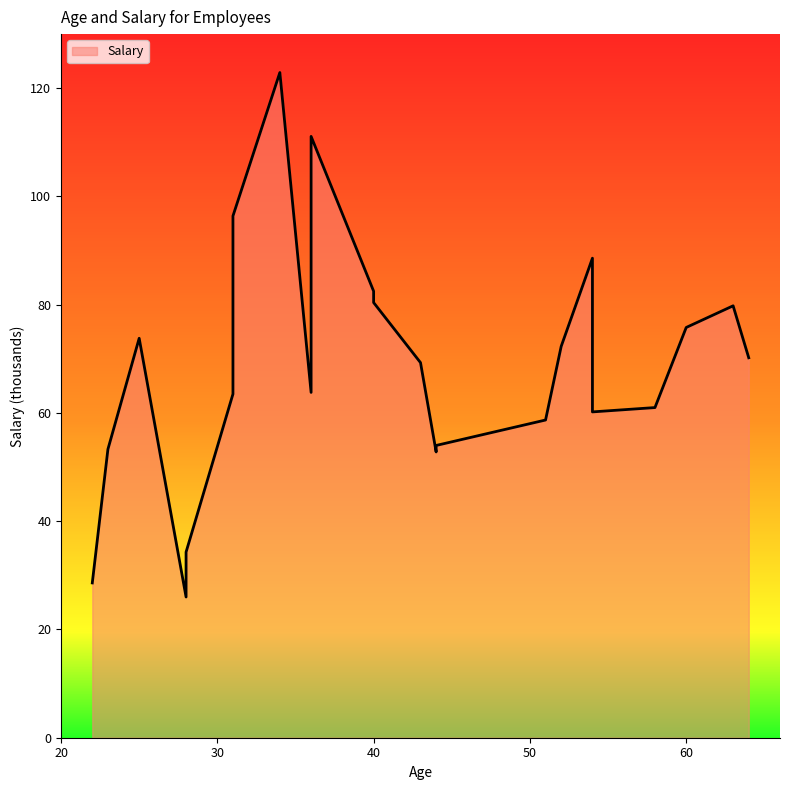

True or false: the data shows 80.1 at 54.

False